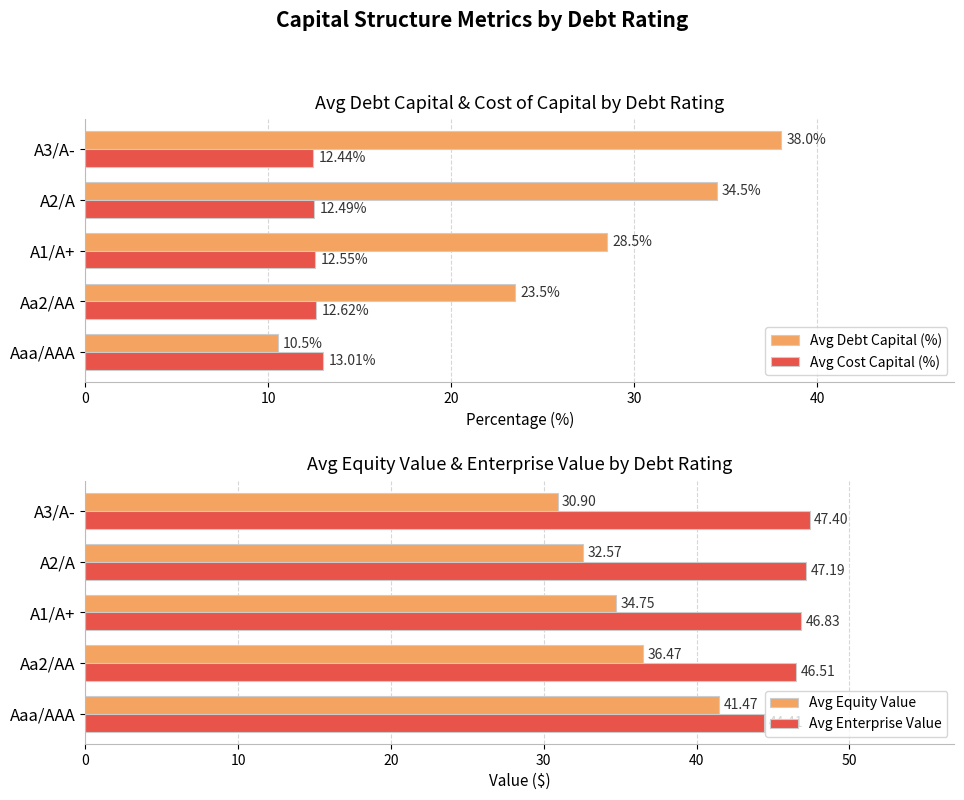

Rank the categories by Avg Debt Capital (%) value from highest to lowest.

A3/A-, A2/A, A1/A+, Aa2/AA, Aaa/AAA